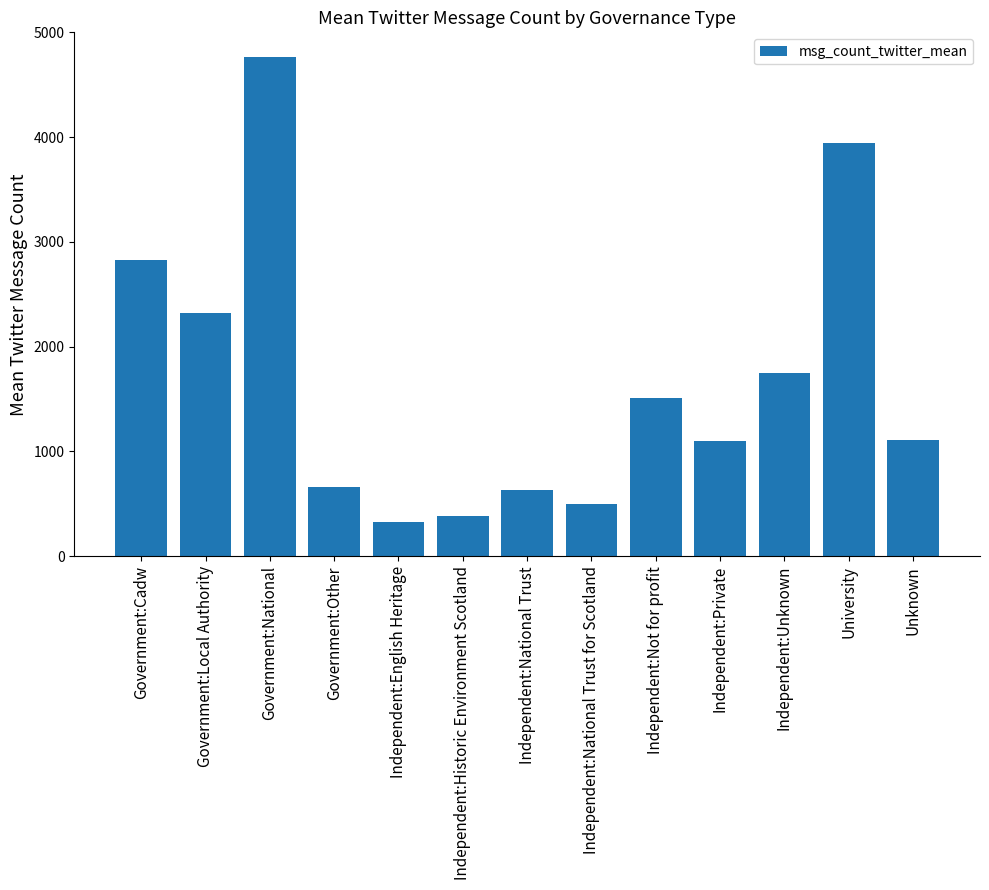

Which label corresponds to the smallest value in the chart?

Independent:English Heritage